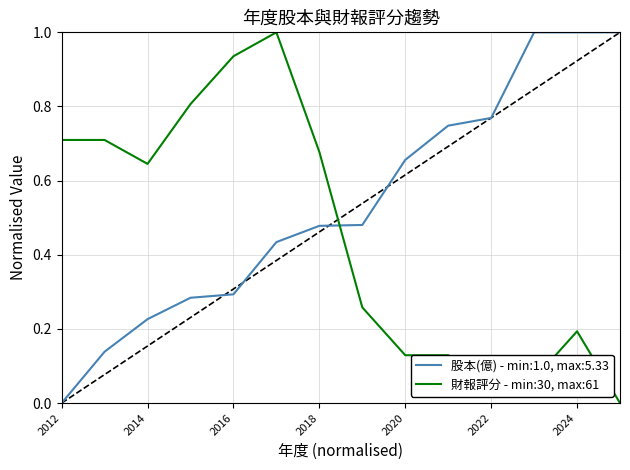

Which series ends up on top after the final intersection of 財報評分 - min:30, max:61 and 股本(億) - min:1.0, max:5.33?

股本(億) - min:1.0, max:5.33